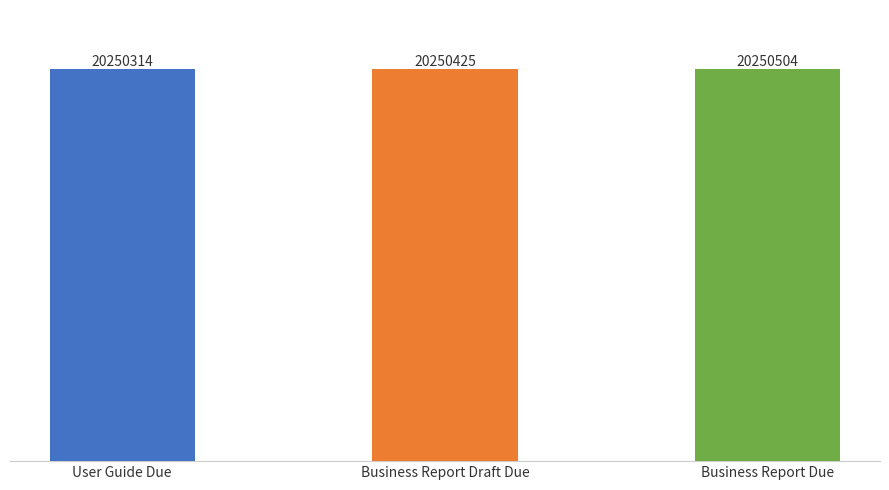

How many values are between 20250314 and 20250504?

3